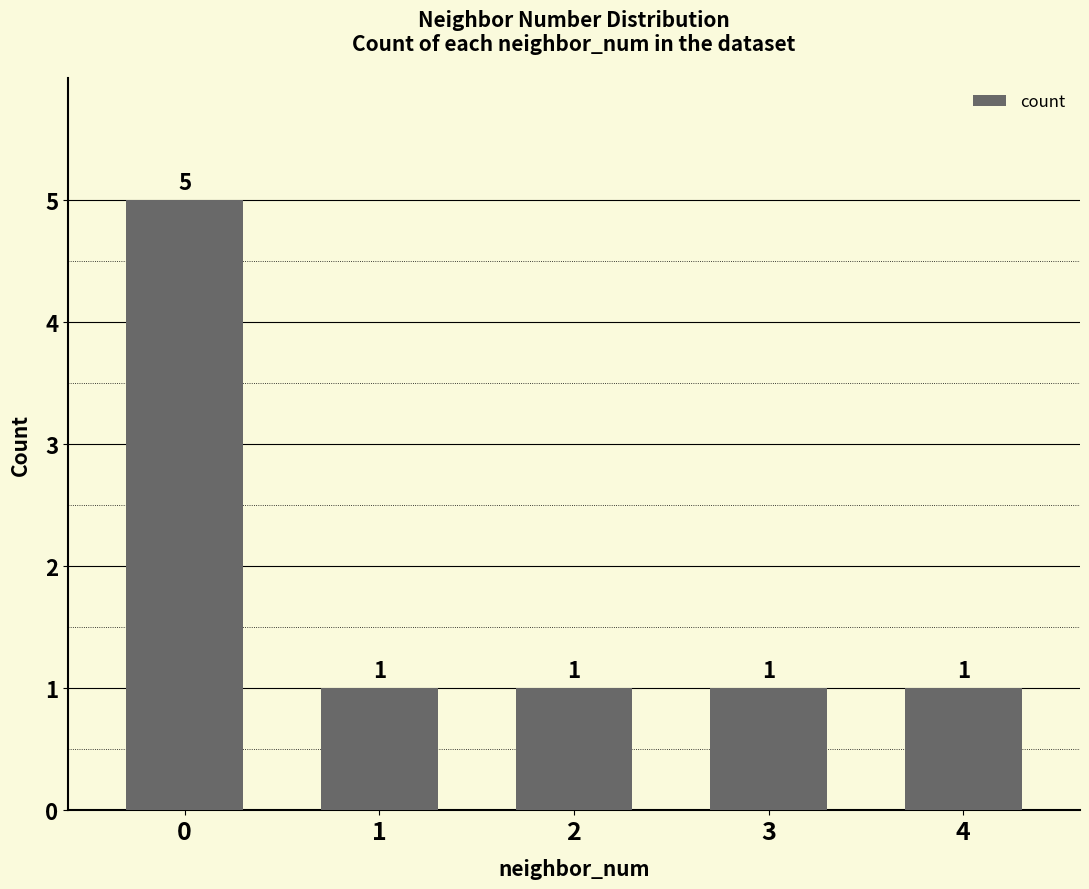

Is it true that the value at 4 is 1?

True